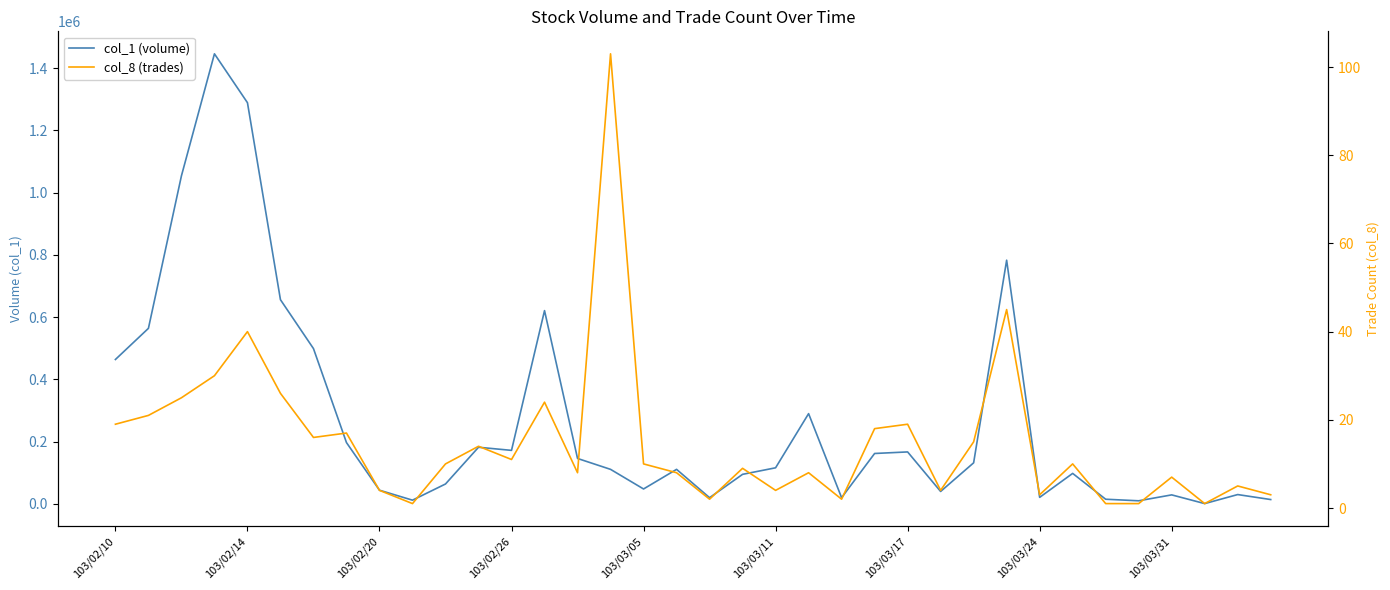

What is the average value of the col_1 (volume) series?

270083